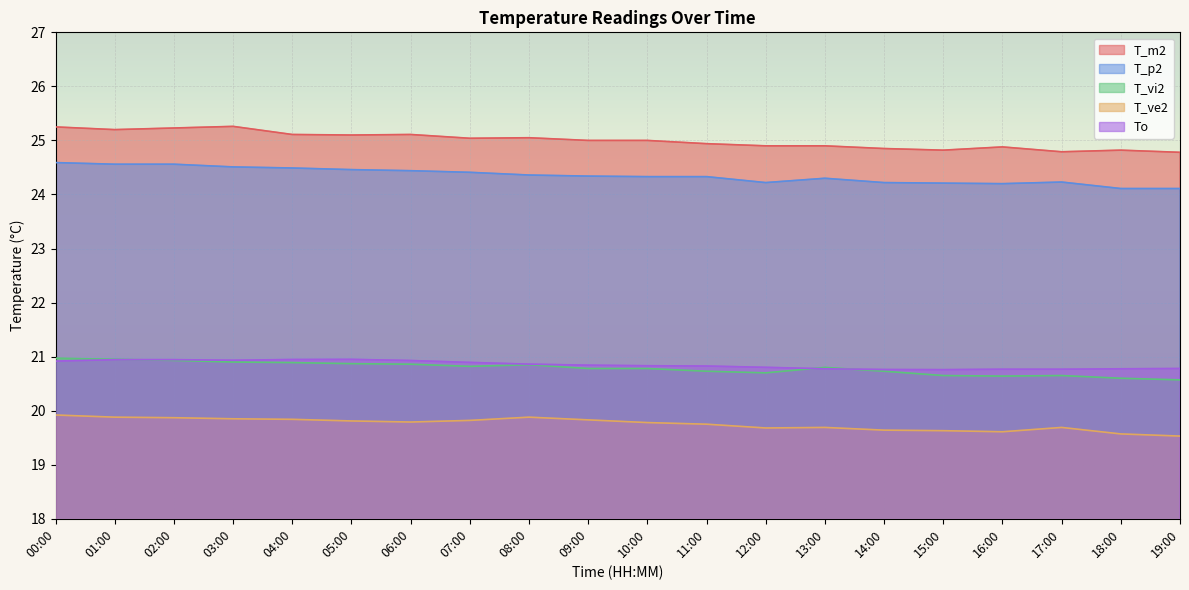

What is the spread (max minus min) of values at 05:00?

5.3